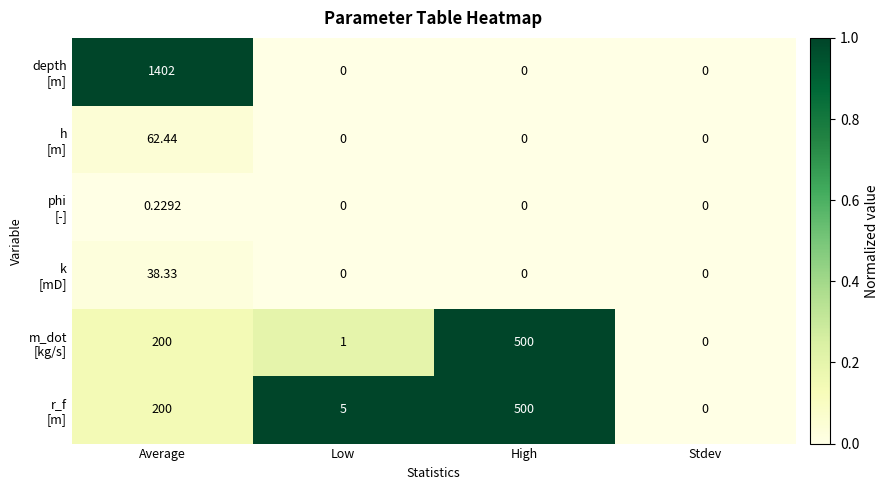

At which category is the sum across all series the highest?

Average